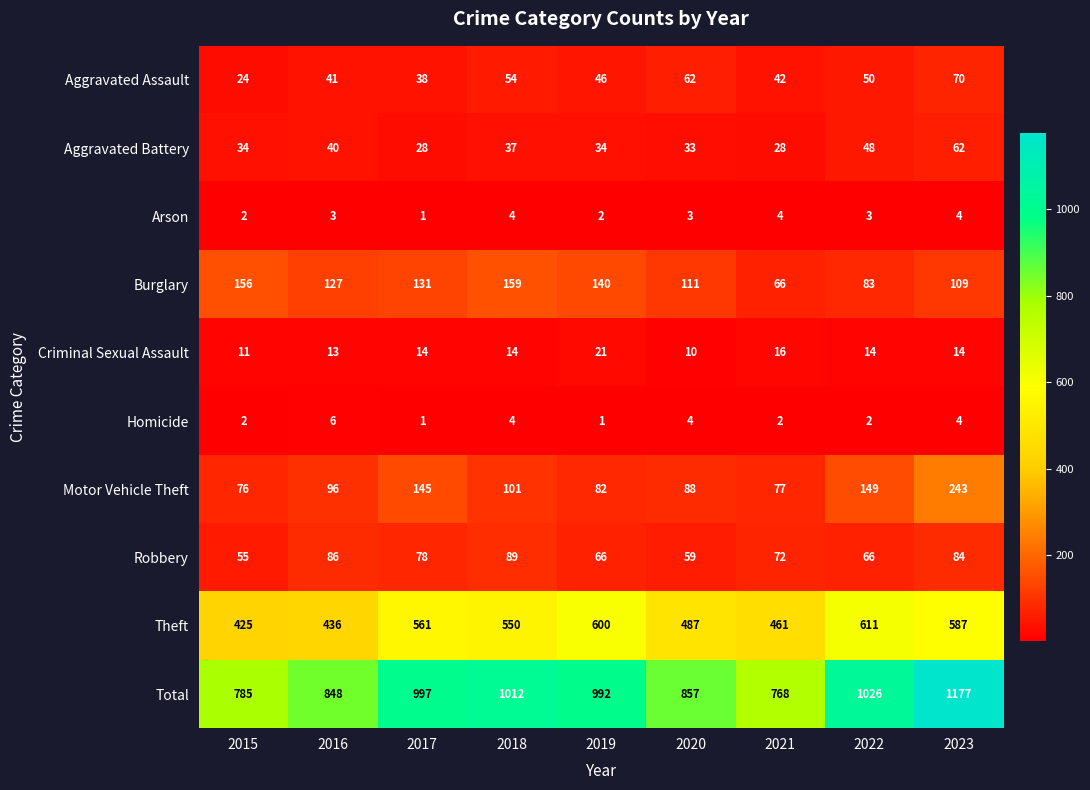

True or false: Aggravated Assault has a value of 89 at 2018.

False